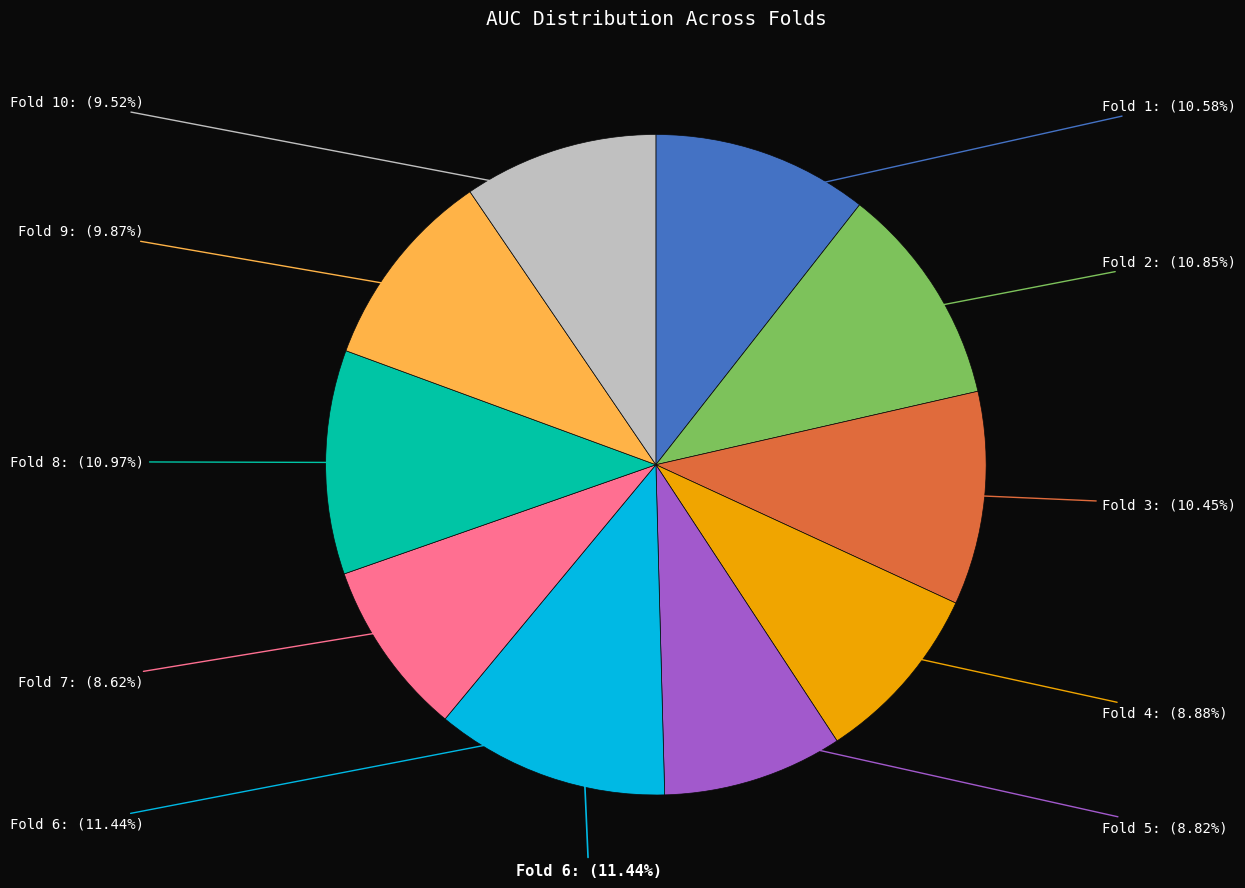

What is the change in value from Fold 2 to Fold 9?

-0.1